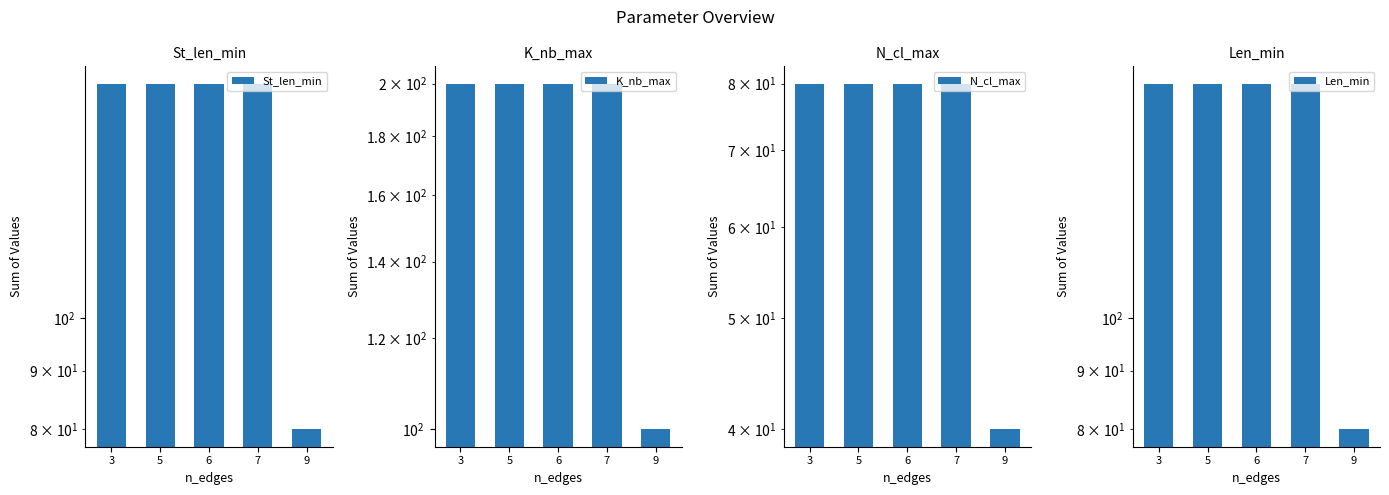

Which series changed the most between 5 and 9?

K_nb_max